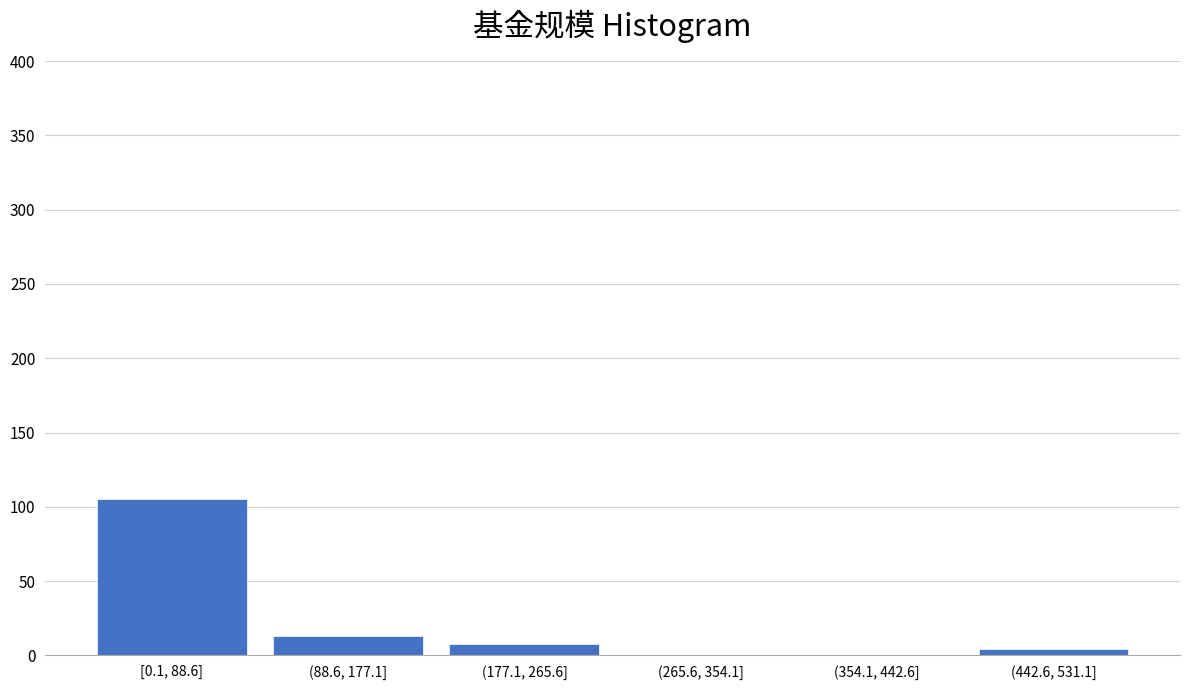

Reading left to right, transcribe all the data shown in this chart.

[0.1, 88.6]=105	(88.6, 177.1]=13	(177.1, 265.6]=8	(265.6, 354.1]=0	(354.1, 442.6]=0	(442.6, 531.1]=4